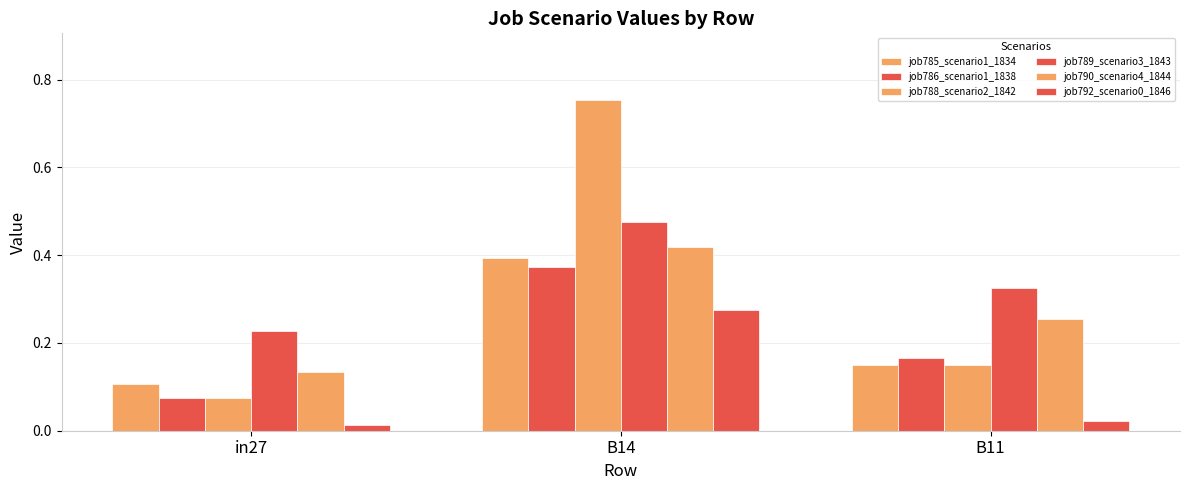

Reading left to right, what are all the values shown in this chart?

job785_scenario1_1834: 0.1	0.4	0.1
job786_scenario1_1838: 0.1	0.4	0.2
job788_scenario2_1842: 0.1	0.8	0.1
job789_scenario3_1843: 0.2	0.5	0.3
job790_scenario4_1844: 0.1	0.4	0.3
job792_scenario0_1846: 0.0	0.3	0.0